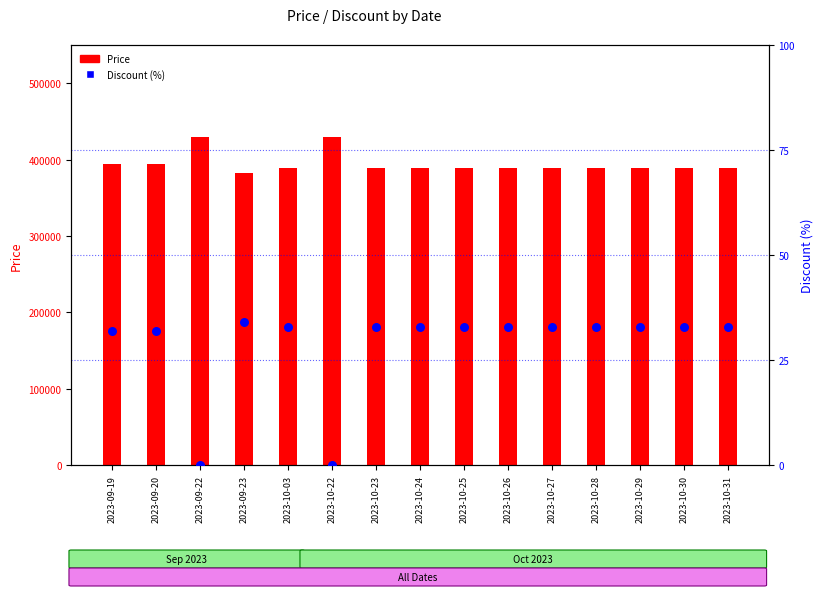

At how many categories does at least one series exceed 117239?

15